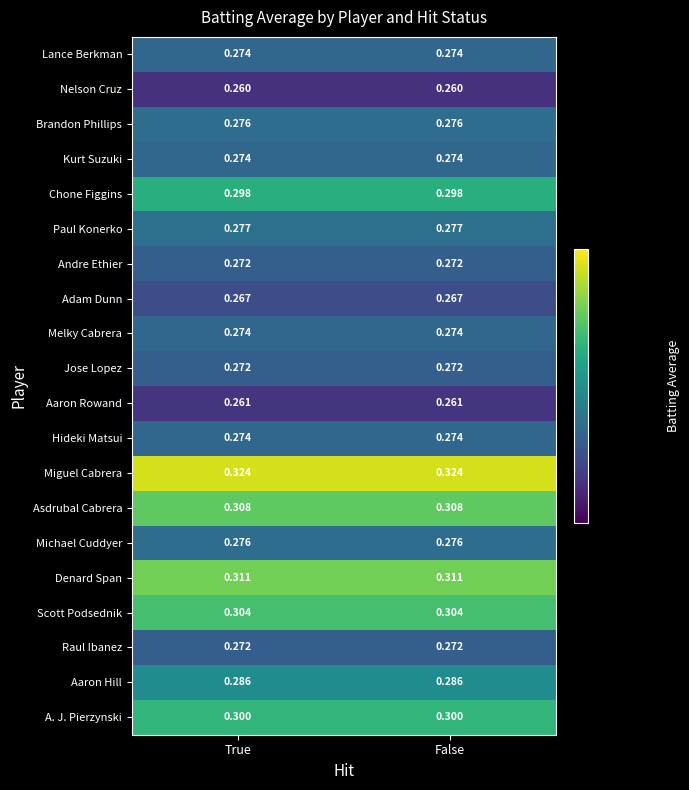

Is the value of Aaron Rowand at True greater than the value of Raul Ibanez at False?

No